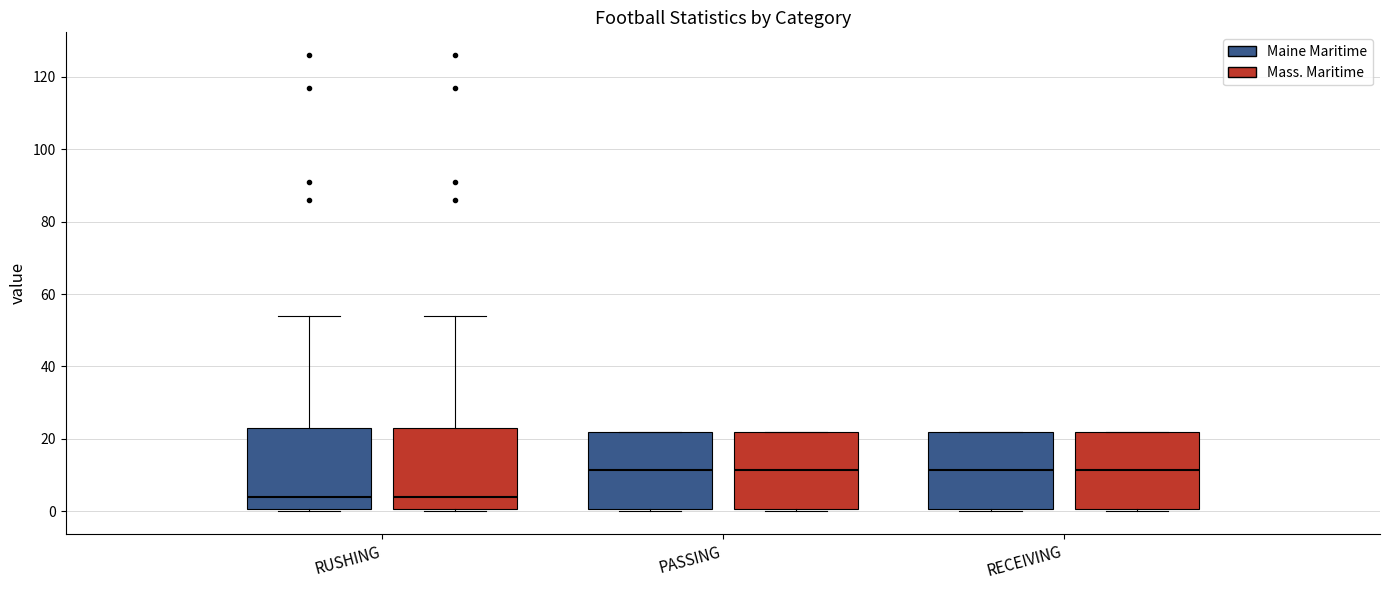

Reading left to right, read every box against the y-axis: the position of its median line, the range the box covers, and the ends of its whiskers. The values are not printed on the chart, so give them approximately, as read against the axis.

RUSHING (Maine Maritime): median 4, box 0 to 24, whiskers 0 (just below the box's lower edge) to 54
RUSHING (Mass. Maritime): median 4, box 0 to 24, whiskers 0 (just below the box's lower edge) to 54
PASSING (Maine Maritime): median 12, box 0 to 22, whiskers 0 (just below the box's lower edge) to 22
PASSING (Mass. Maritime): median 12, box 0 to 22, whiskers 0 (just below the box's lower edge) to 22
RECEIVING (Maine Maritime): median 12, box 0 to 22, whiskers 0 (just below the box's lower edge) to 22
RECEIVING (Mass. Maritime): median 12, box 0 to 22, whiskers 0 (just below the box's lower edge) to 22